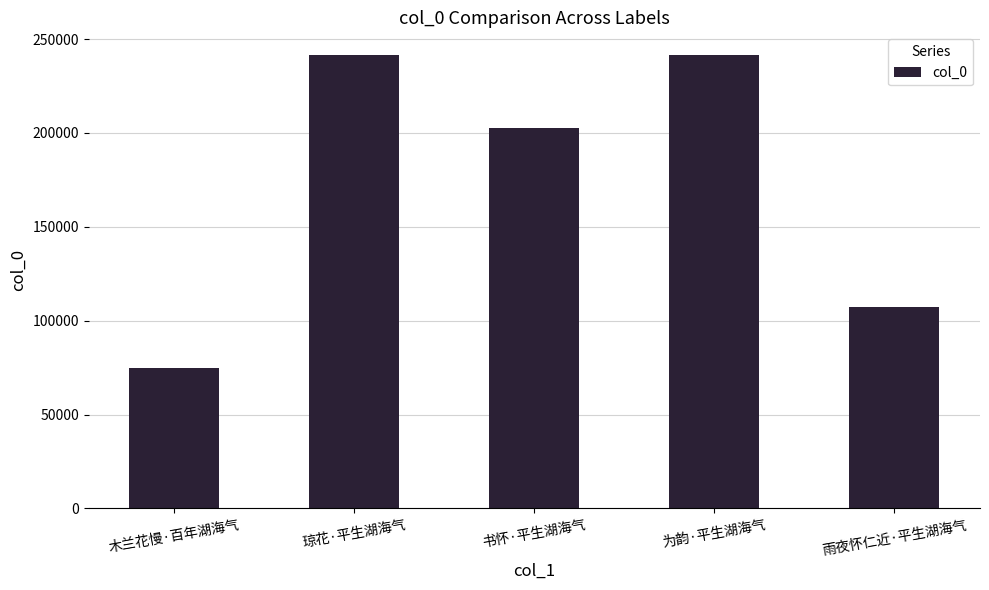

What is the sum of the values at 琼花·平生湖海气 and 为韵·平生湖海气?

482910